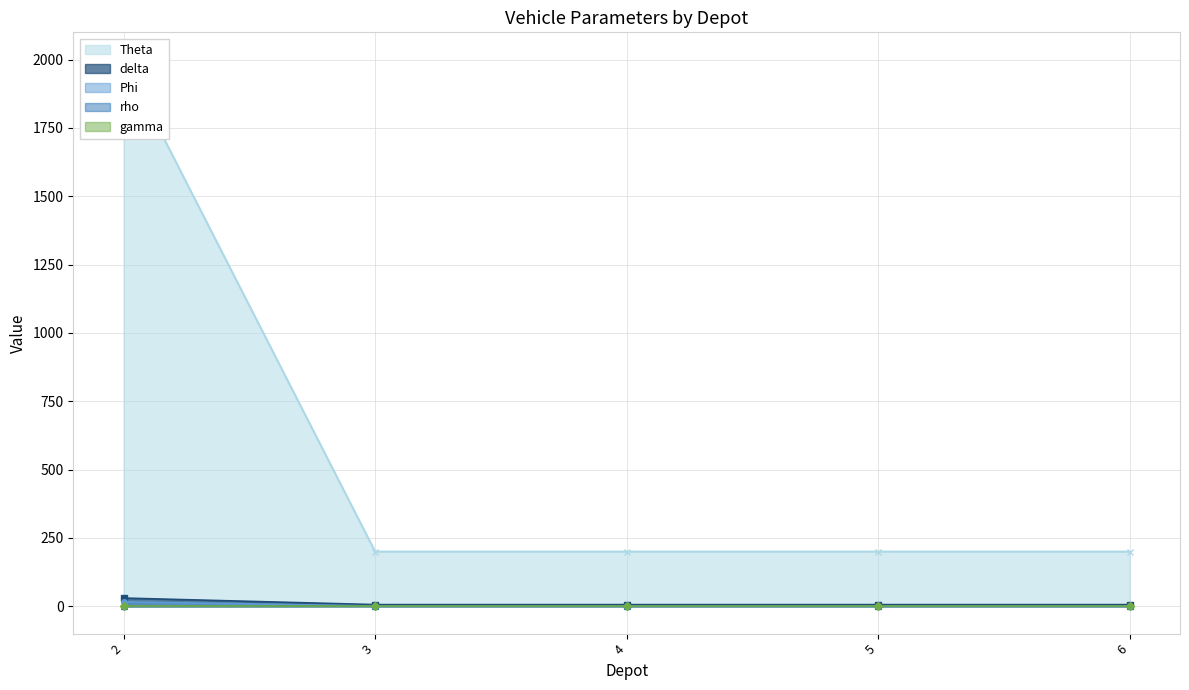

How many data points in Phi are above 1?

1